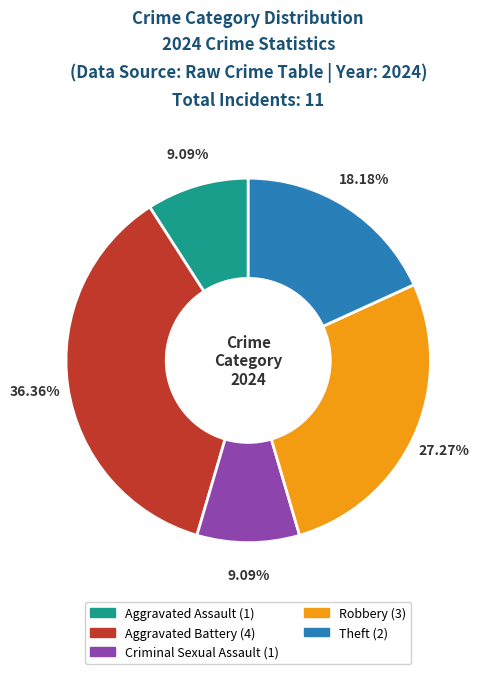

To the nearest percent, what is the difference between the largest and smallest slice percentages?

27%